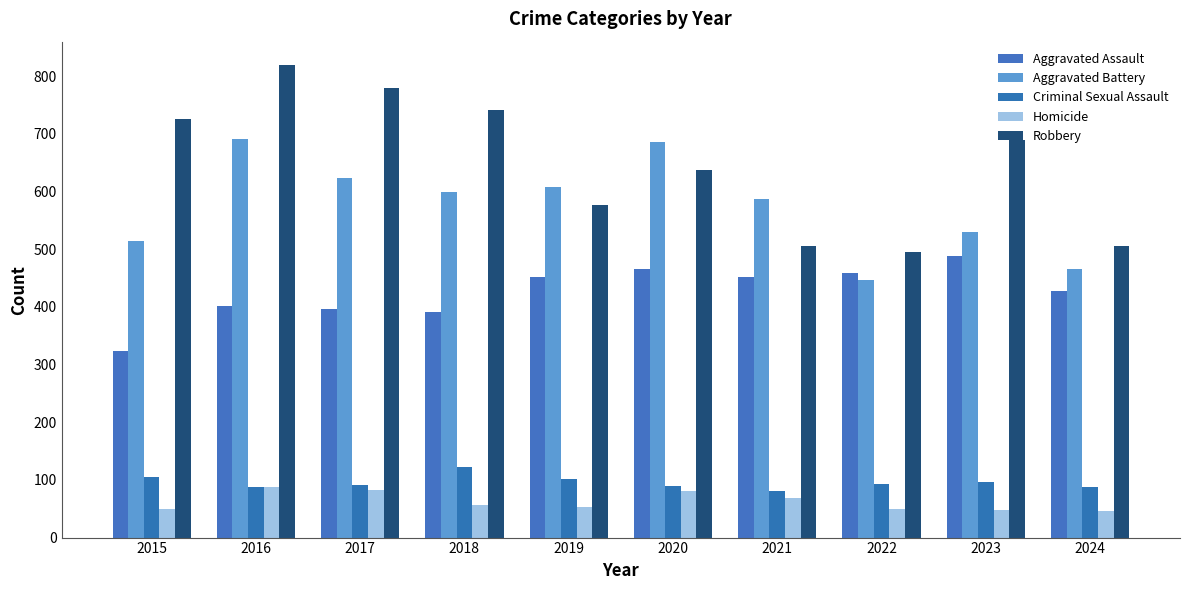

What is the difference between the maximum and second lowest values in the Aggravated Battery series?

226